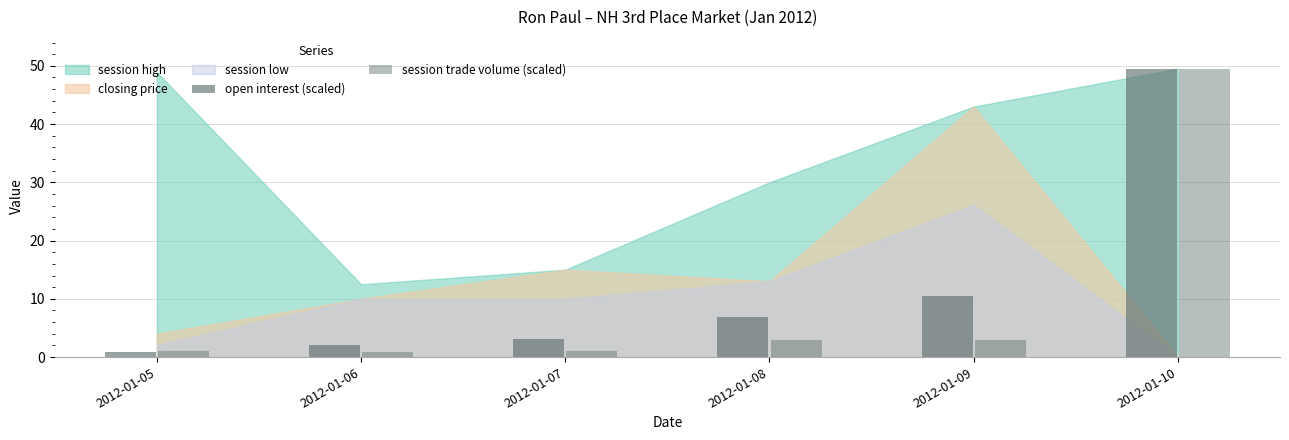

Which category has the highest value in the session trade volume (scaled) series?

2012-01-10